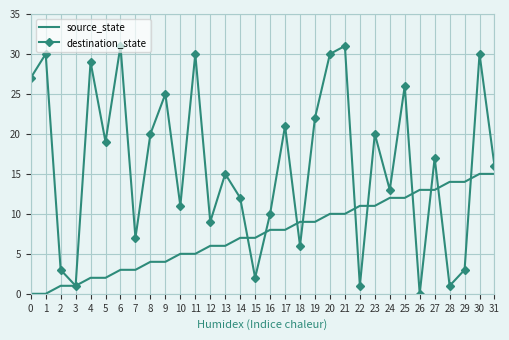

Which category has the lowest value in the destination_state series?

26